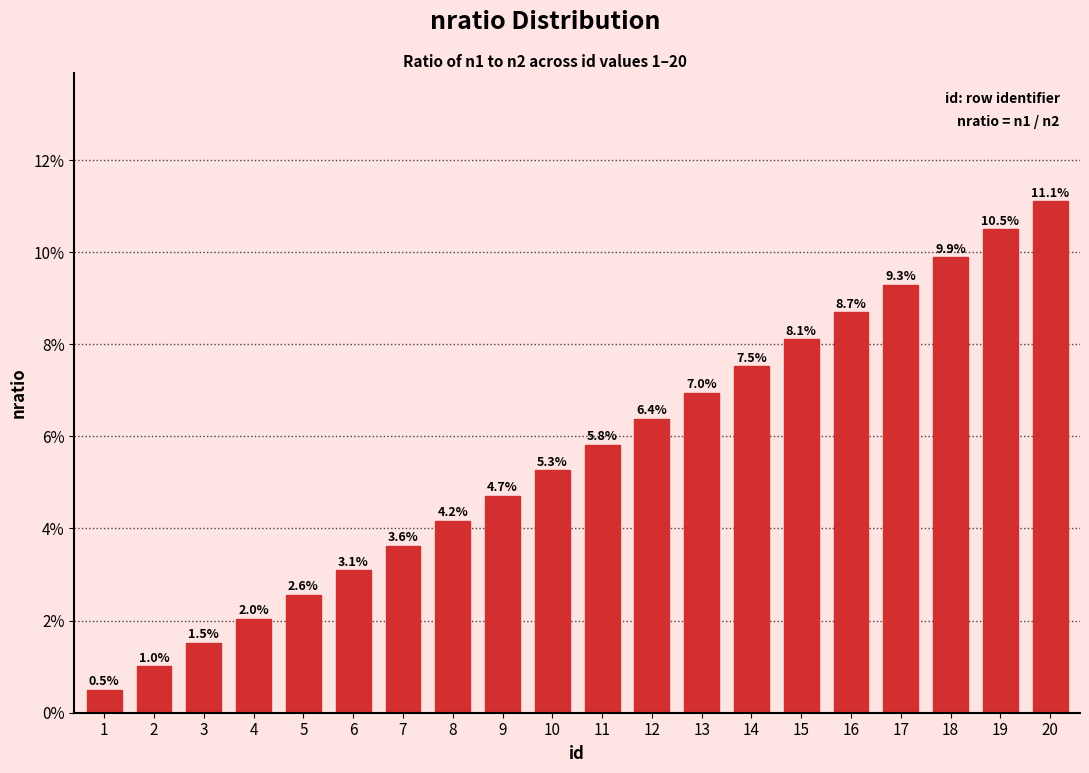

Does the chart contain any negative values?

No